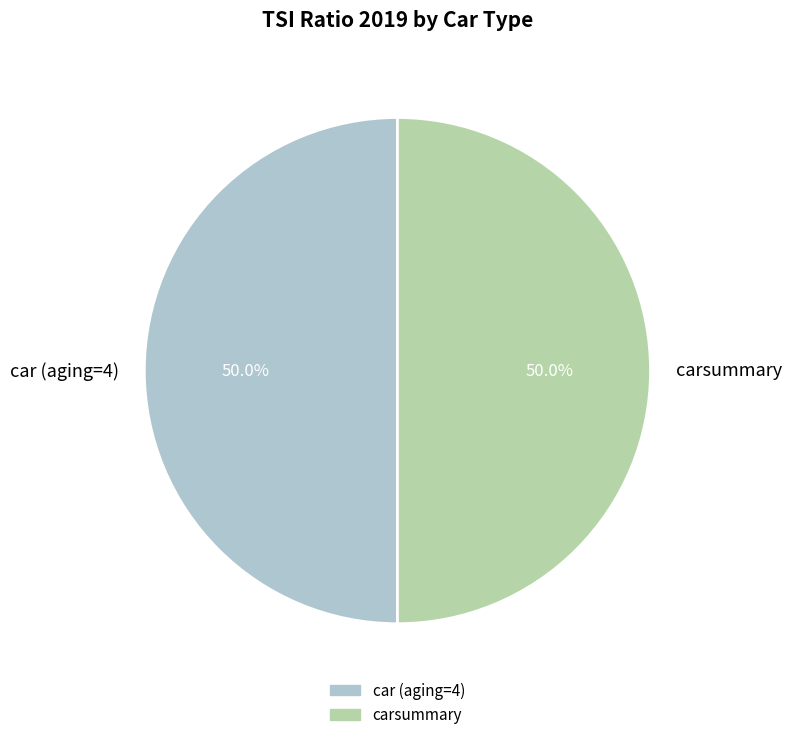

Count the number of slices in the pie.

2